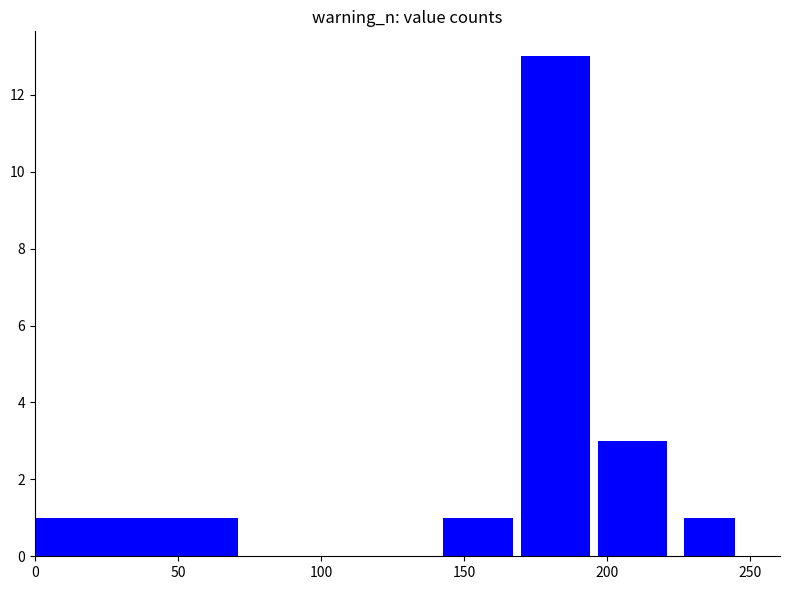

Are the bars horizontal?

No